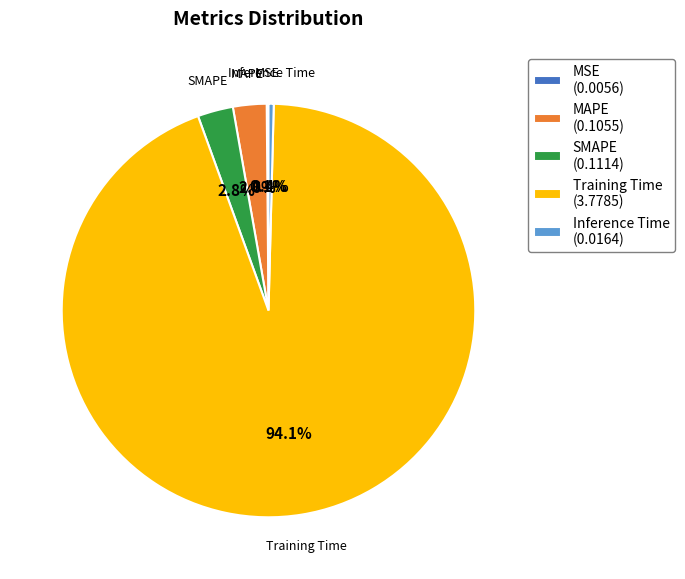

To the nearest percent, what is the difference between the largest and smallest slice percentages?

94%